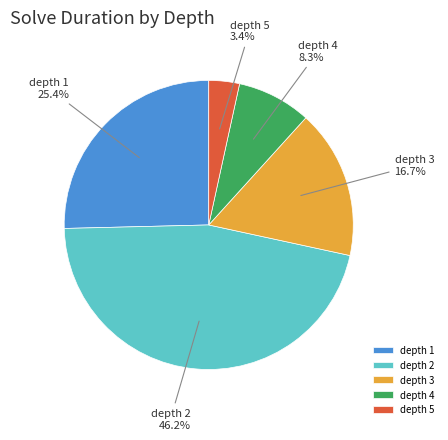

To the nearest percent, what is the difference between the depth 1 and depth 4 slice percentages?

17%